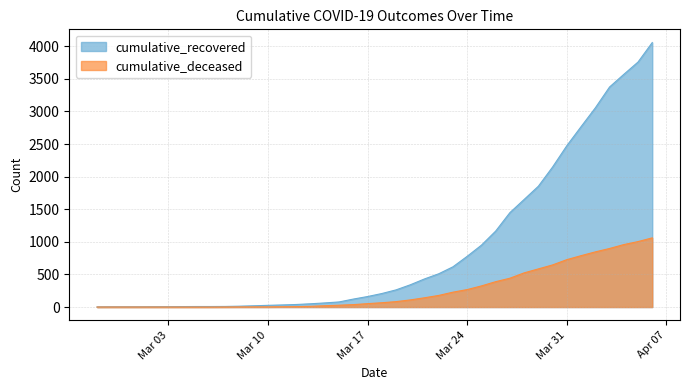

Which series has the widest spread of values?

cumulative_recovered